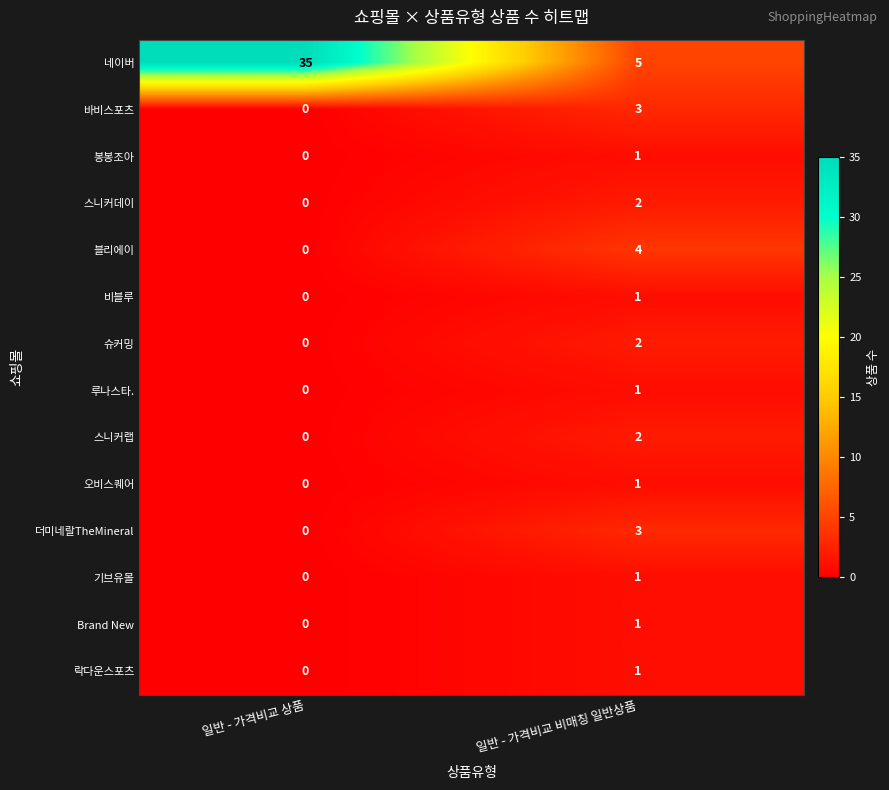

Reading left to right, what are all the values shown in this chart?

네이버: 일반 - 가격비교 상품=35	일반 - 가격비교 비매칭 일반상품=5
바비스포츠: 일반 - 가격비교 상품=0	일반 - 가격비교 비매칭 일반상품=3
봉봉조아: 일반 - 가격비교 상품=0	일반 - 가격비교 비매칭 일반상품=1
스니커데이: 일반 - 가격비교 상품=0	일반 - 가격비교 비매칭 일반상품=2
블리에이: 일반 - 가격비교 상품=0	일반 - 가격비교 비매칭 일반상품=4
비블루: 일반 - 가격비교 상품=0	일반 - 가격비교 비매칭 일반상품=1
슈커밍: 일반 - 가격비교 상품=0	일반 - 가격비교 비매칭 일반상품=2
루나스타.: 일반 - 가격비교 상품=0	일반 - 가격비교 비매칭 일반상품=1
스니커랩: 일반 - 가격비교 상품=0	일반 - 가격비교 비매칭 일반상품=2
오비스퀘어: 일반 - 가격비교 상품=0	일반 - 가격비교 비매칭 일반상품=1
더미네랄TheMineral: 일반 - 가격비교 상품=0	일반 - 가격비교 비매칭 일반상품=3
기브유몰: 일반 - 가격비교 상품=0	일반 - 가격비교 비매칭 일반상품=1
Brand New: 일반 - 가격비교 상품=0	일반 - 가격비교 비매칭 일반상품=1
락다운스포츠: 일반 - 가격비교 상품=0	일반 - 가격비교 비매칭 일반상품=1